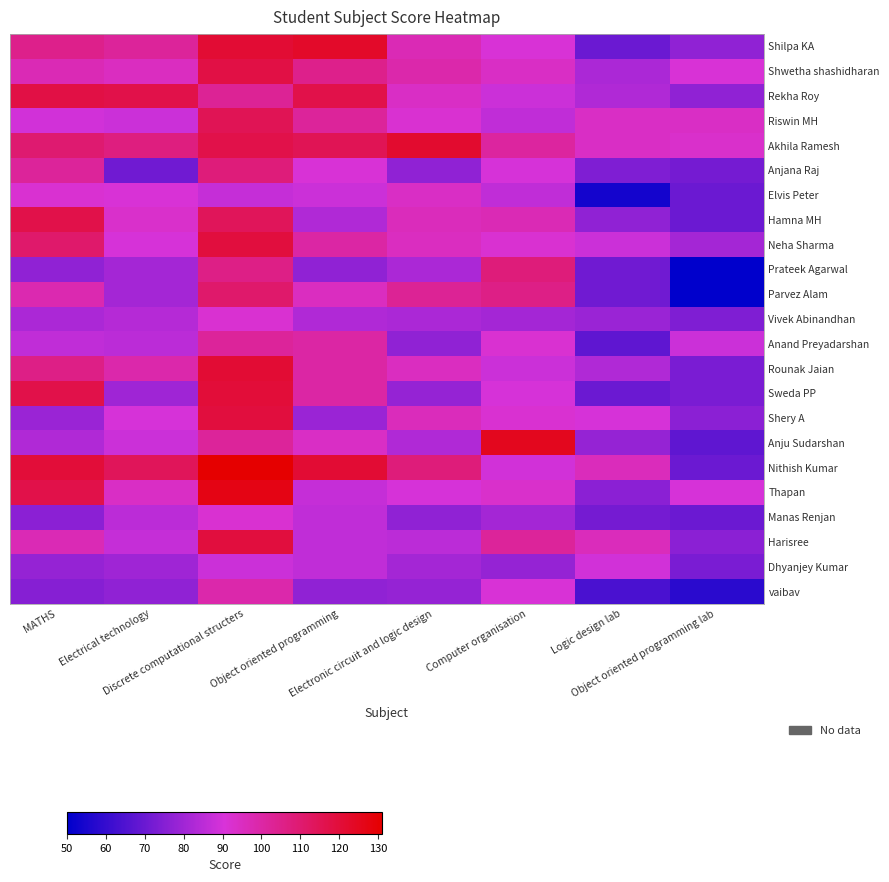

Reading right to left, extract all data points from this chart.

Shilpa KA: Object oriented programming lab=77	Logic design lab=70	Computer organisation=91	Electronic circuit and logic design=97	Object oriented programming=123	Discrete computational structers=121	Electrical technology=102	MATHS=105
Shwetha shashidharan: Object oriented programming lab=91	Logic design lab=82	Computer organisation=94	Electronic circuit and logic design=99	Object oriented programming=105	Discrete computational structers=118	Electrical technology=95	MATHS=97
Rekha Roy: Object oriented programming lab=77	Logic design lab=83	Computer organisation=88	Electronic circuit and logic design=94	Object oriented programming=117	Discrete computational structers=103	Electrical technology=117	MATHS=118
Riswin MH: Object oriented programming lab=94	Logic design lab=94	Computer organisation=86	Electronic circuit and logic design=92	Object oriented programming=102	Discrete computational structers=115	Electrical technology=88	MATHS=89
Akhila Ramesh: Object oriented programming lab=93	Logic design lab=94	Computer organisation=101	Electronic circuit and logic design=122	Object oriented programming=115	Discrete computational structers=117	Electrical technology=107	MATHS=110
Anjana Raj: Object oriented programming lab=72	Logic design lab=74	Computer organisation=90	Electronic circuit and logic design=77	Object oriented programming=91	Discrete computational structers=108	Electrical technology=71	MATHS=102
Elvis Peter: Object oriented programming lab=70	Logic design lab=54	Computer organisation=86	Electronic circuit and logic design=94	Object oriented programming=88	Discrete computational structers=87	Electrical technology=91	MATHS=92
Hamna MH: Object oriented programming lab=70	Logic design lab=77	Computer organisation=97	Electronic circuit and logic design=96	Object oriented programming=83	Discrete computational structers=114	Electrical technology=93	MATHS=117
Neha Sharma: Object oriented programming lab=81	Logic design lab=88	Computer organisation=92	Electronic circuit and logic design=95	Object oriented programming=100	Discrete computational structers=119	Electrical technology=90	MATHS=111
Prateek Agarwal: Object oriented programming lab=50	Logic design lab=71	Computer organisation=108	Electronic circuit and logic design=82	Object oriented programming=77	Discrete computational structers=106	Electrical technology=81	MATHS=77
Parvez Alam: Object oriented programming lab=50	Logic design lab=71	Computer organisation=106	Electronic circuit and logic design=103	Object oriented programming=95	Discrete computational structers=111	Electrical technology=81	MATHS=98
Vivek Abinandhan: Object oriented programming lab=74	Logic design lab=79	Computer organisation=81	Electronic circuit and logic design=82	Object oriented programming=83	Discrete computational structers=92	Electrical technology=84	MATHS=82
Anand Preyadarshan: Object oriented programming lab=88	Logic design lab=68	Computer organisation=92	Electronic circuit and logic design=77	Object oriented programming=100	Discrete computational structers=102	Electrical technology=85	MATHS=86
Rounak Jaian: Object oriented programming lab=73	Logic design lab=83	Computer organisation=88	Electronic circuit and logic design=95	Object oriented programming=100	Discrete computational structers=121	Electrical technology=99	MATHS=106
Sweda PP: Object oriented programming lab=73	Logic design lab=70	Computer organisation=90	Electronic circuit and logic design=78	Object oriented programming=100	Discrete computational structers=120	Electrical technology=80	MATHS=117
Shery A: Object oriented programming lab=76	Logic design lab=90	Computer organisation=92	Electronic circuit and logic design=96	Object oriented programming=79	Discrete computational structers=119	Electrical technology=90	MATHS=79
Anju Sudarshan: Object oriented programming lab=68	Logic design lab=78	Computer organisation=125	Electronic circuit and logic design=83	Object oriented programming=94	Discrete computational structers=102	Electrical technology=88	MATHS=83
Nithish Kumar: Object oriented programming lab=70	Logic design lab=96	Computer organisation=89	Electronic circuit and logic design=108	Object oriented programming=121	Discrete computational structers=131	Electrical technology=114	MATHS=120
Thapan: Object oriented programming lab=90	Logic design lab=76	Computer organisation=93	Electronic circuit and logic design=90	Object oriented programming=87	Discrete computational structers=127	Electrical technology=94	MATHS=117
Manas Renjan: Object oriented programming lab=70	Logic design lab=72	Computer organisation=81	Electronic circuit and logic design=77	Object oriented programming=86	Discrete computational structers=92	Electrical technology=85	MATHS=76
Harisree: Object oriented programming lab=76	Logic design lab=96	Computer organisation=102	Electronic circuit and logic design=85	Object oriented programming=86	Discrete computational structers=119	Electrical technology=87	MATHS=97
Dhyanjey Kumar: Object oriented programming lab=73	Logic design lab=89	Computer organisation=78	Electronic circuit and logic design=81	Object oriented programming=86	Discrete computational structers=88	Electrical technology=80	MATHS=78
vaibav: Object oriented programming lab=58	Logic design lab=64	Computer organisation=91	Electronic circuit and logic design=78	Object oriented programming=77	Discrete computational structers=99	Electrical technology=77	MATHS=75